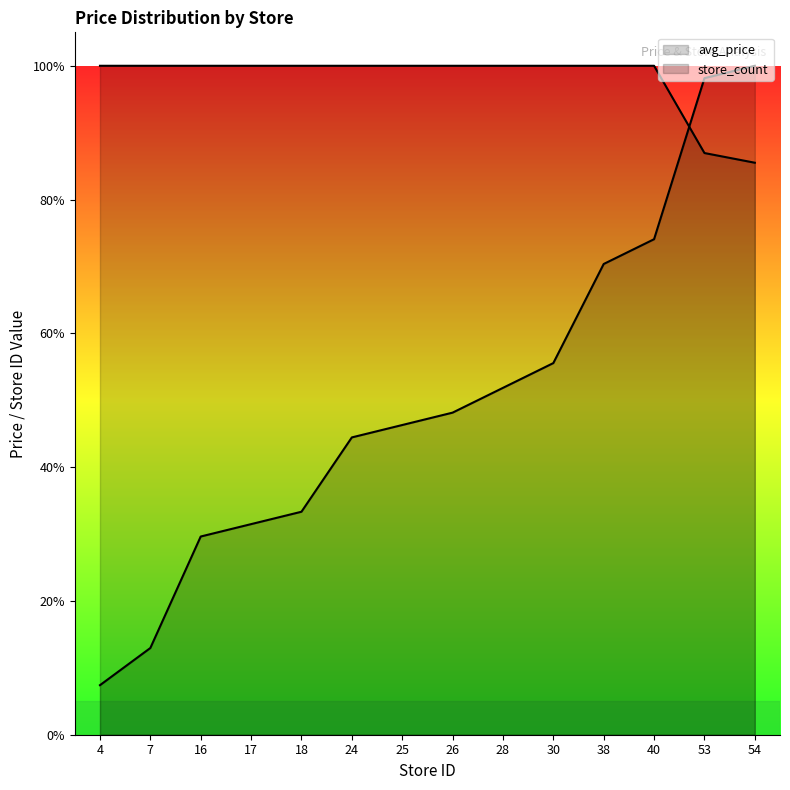

What is the value of the avg_price point at the 7th from the left?

1.0